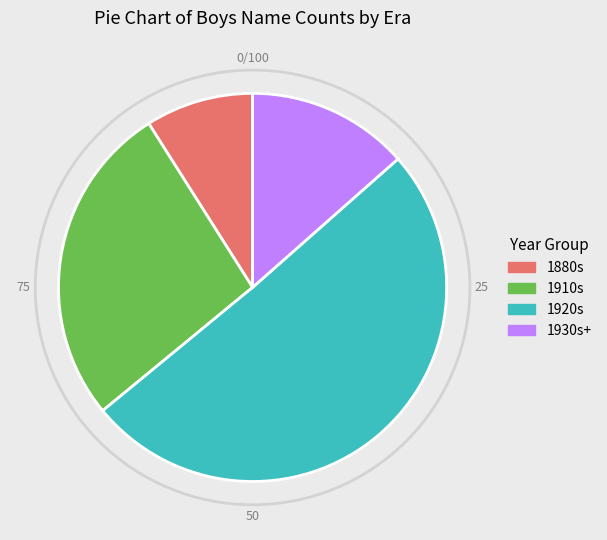

Approximately how many times larger is the value at 1910s compared to 1880s?

3.0